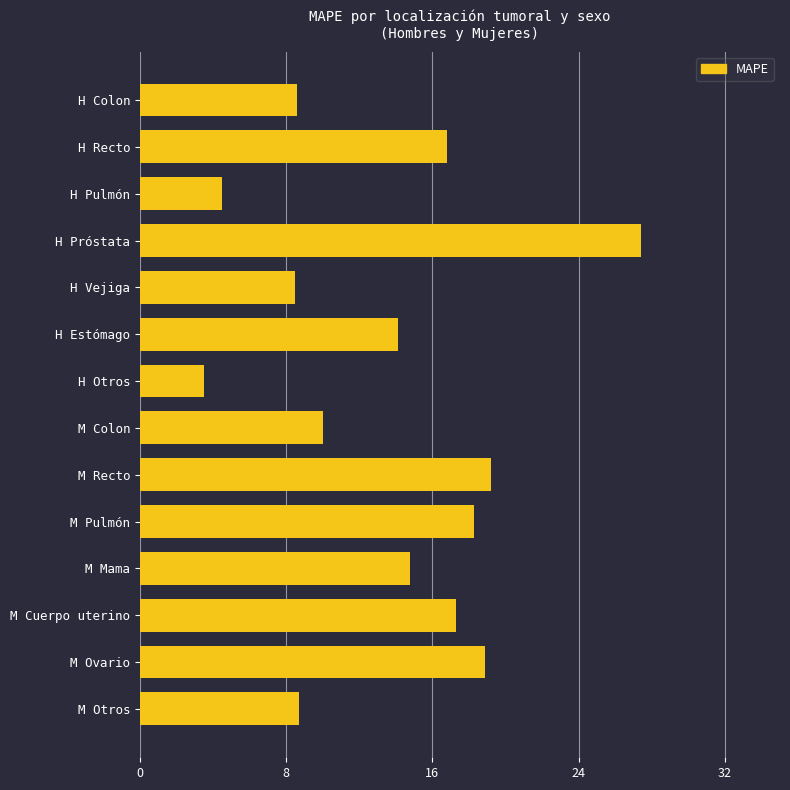

What is the change in value from H Recto to H Próstata?

+10.6